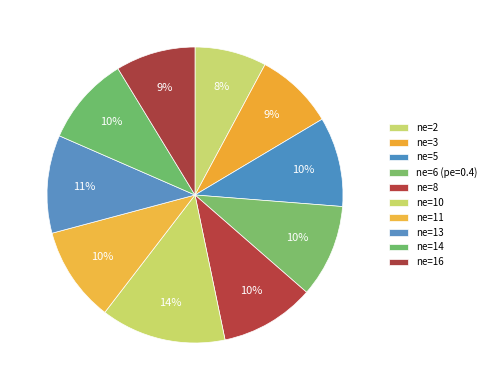

To the nearest percent, what is the difference between the ne=6 (pe=0.4) and ne=16 slice percentages?

1%